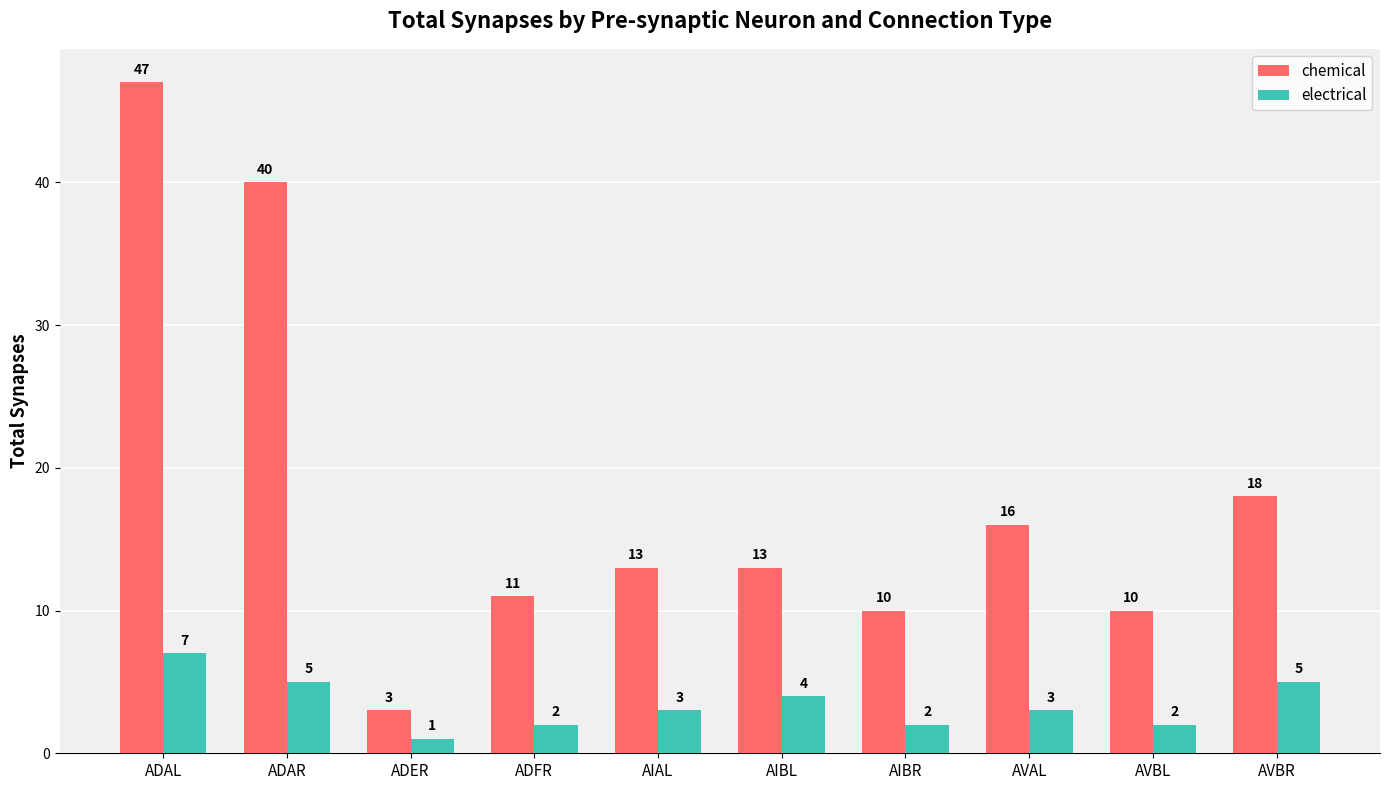

How many groups of bars are there?

10